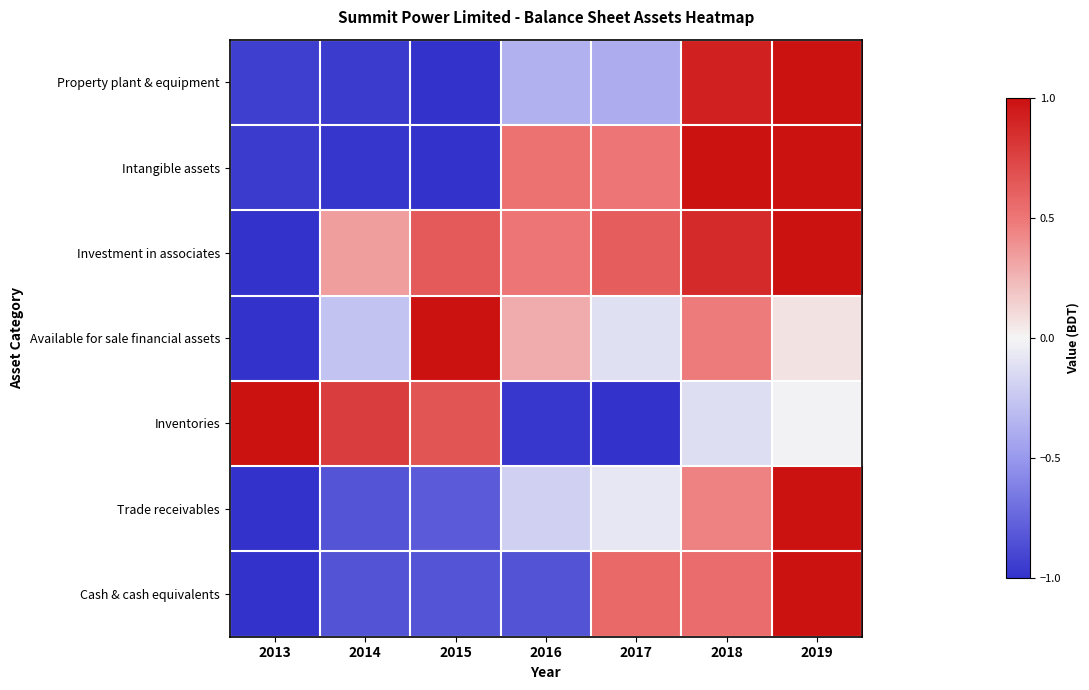

Count the number of categories in the chart.

7